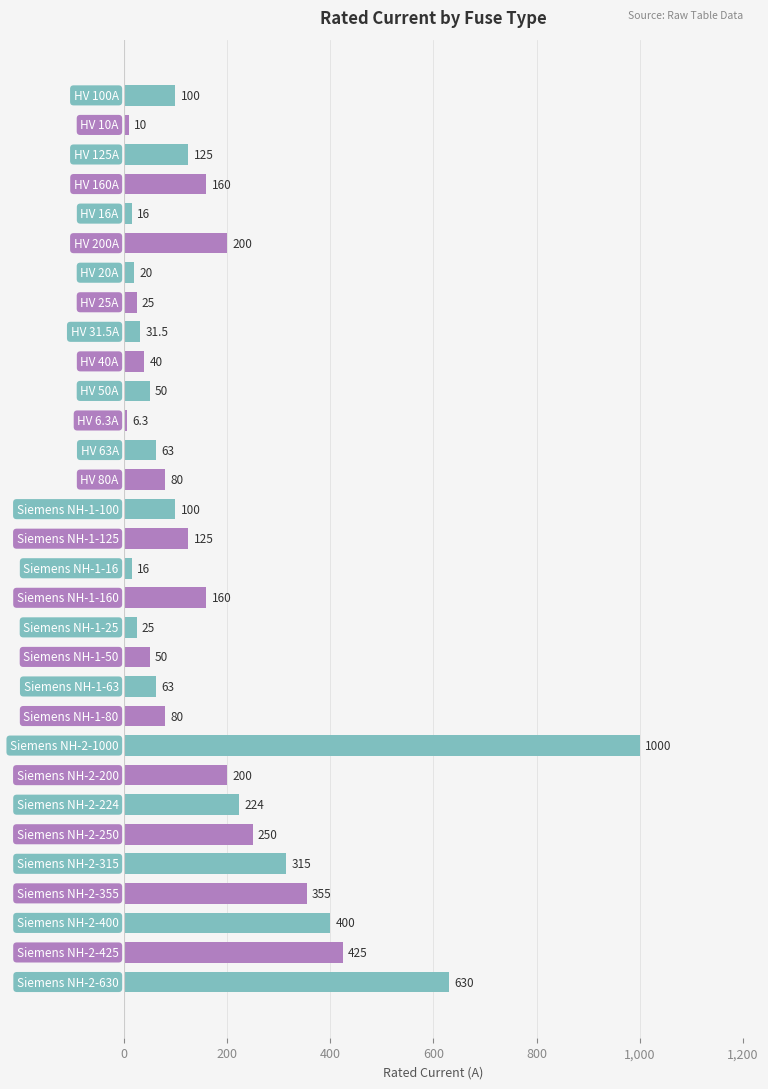

What is the greatest value displayed?

1000.0